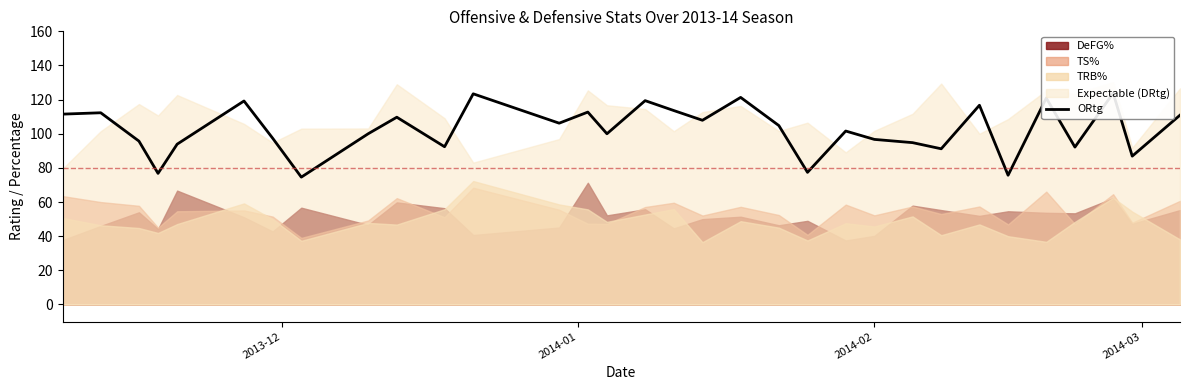

What is the difference between the maximum and minimum values?

49.2